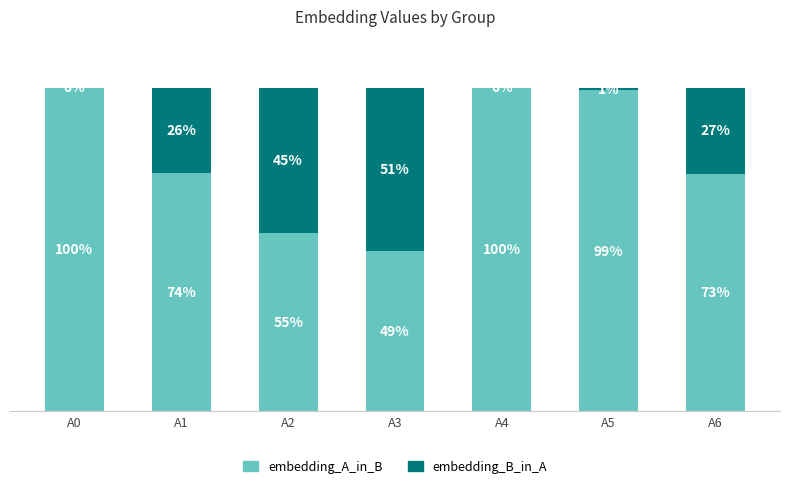

What is the sum of all embedding_B_in_A values?

149.2